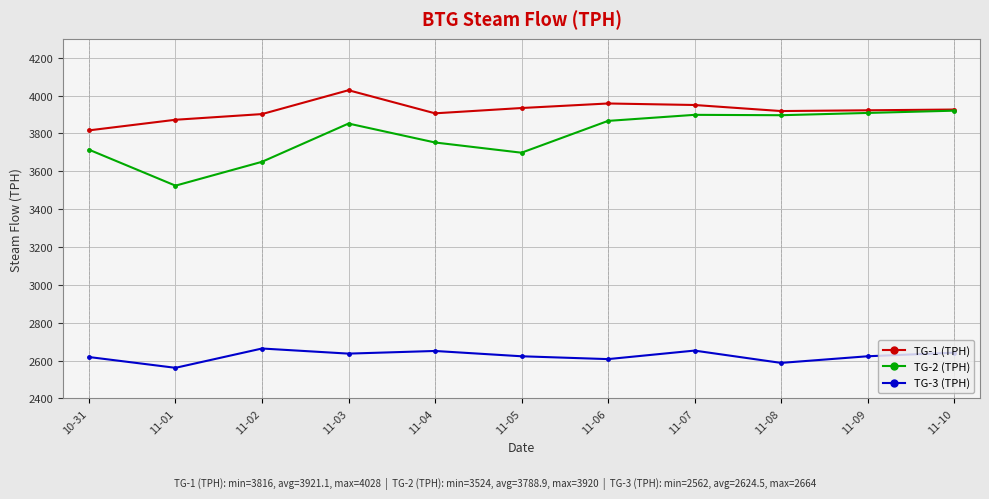

What are all the series names shown in the legend?

TG-1 (TPH), TG-2 (TPH), TG-3 (TPH)